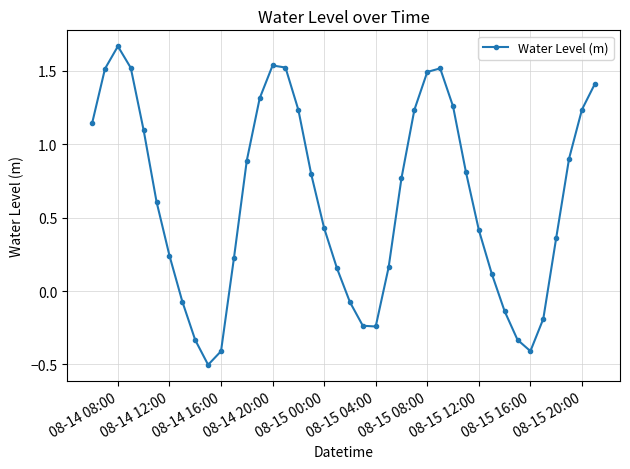

What is the average value?

0.6